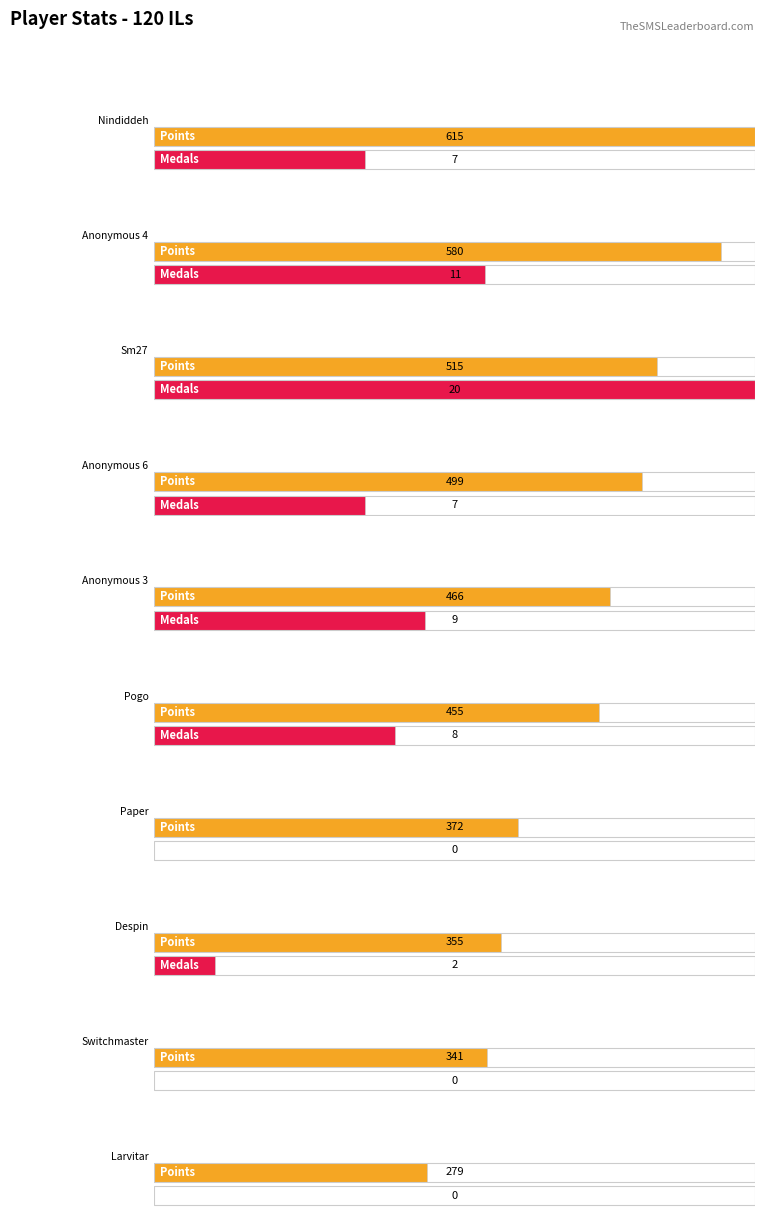

Which has a higher value, Anonymous 3 or Sm27?

Sm27